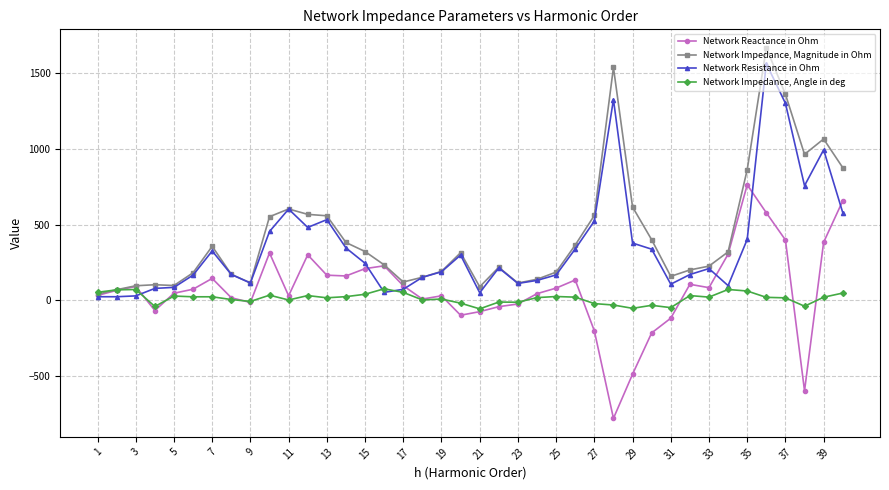

What is the minimum value shown in the chart?

-778.5